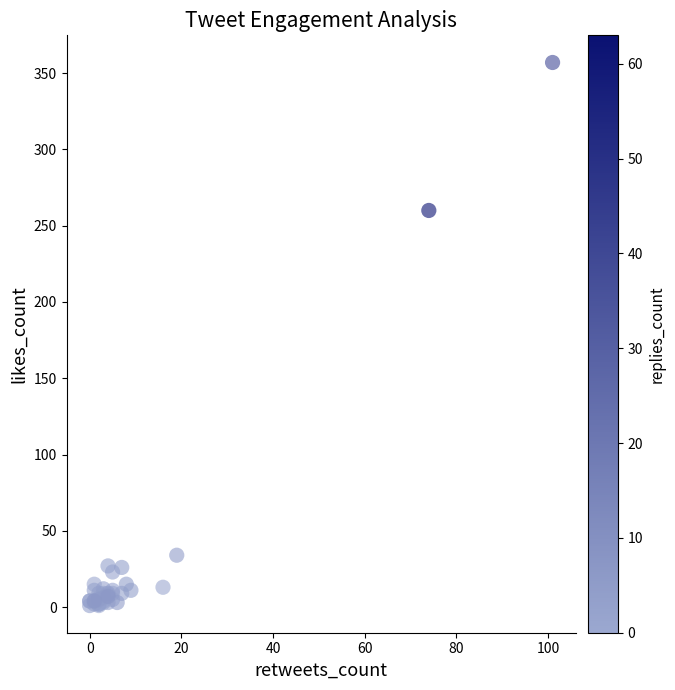

What Y value in the scatter plot is closest to 179?

260